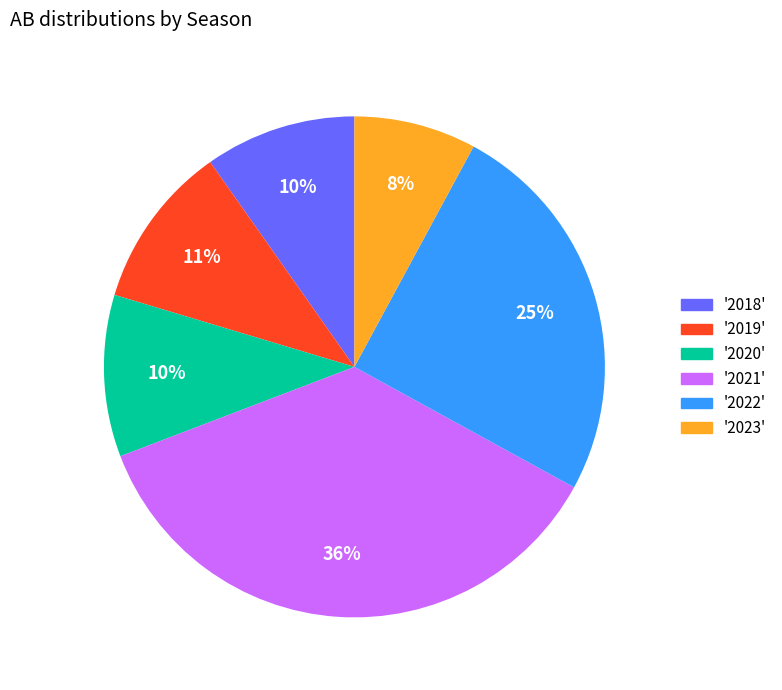

Is there any slice that represents more than half of the pie?

No